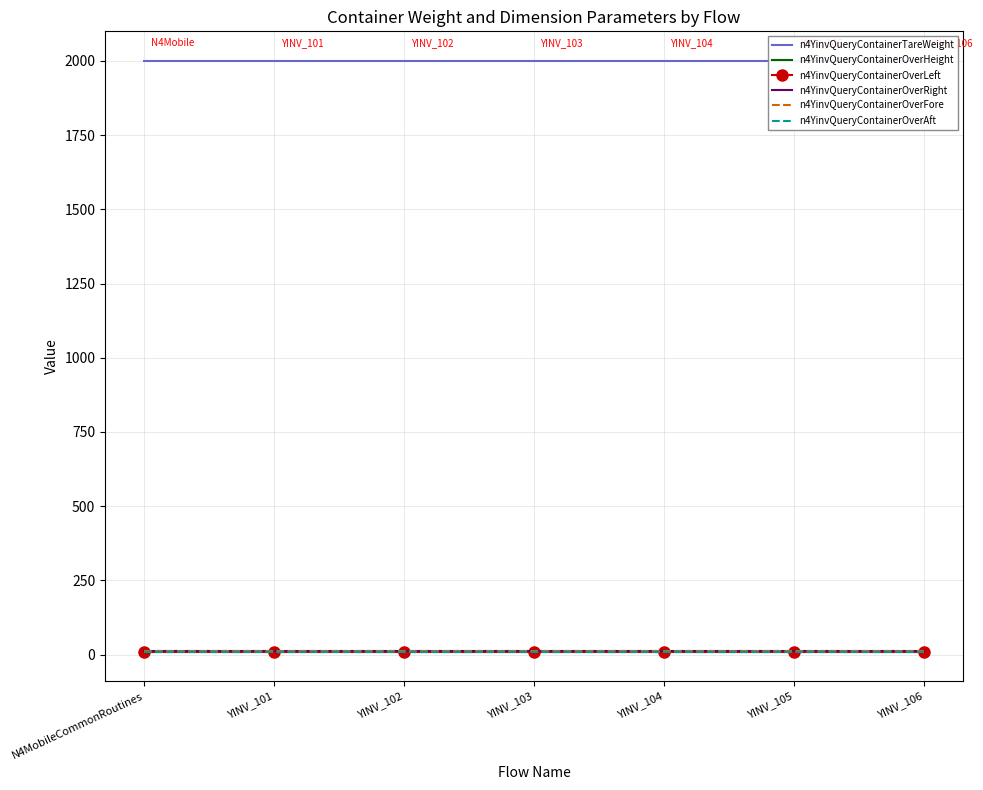

Which series has the widest spread of values?

n4YinvQueryContainerTareWeight